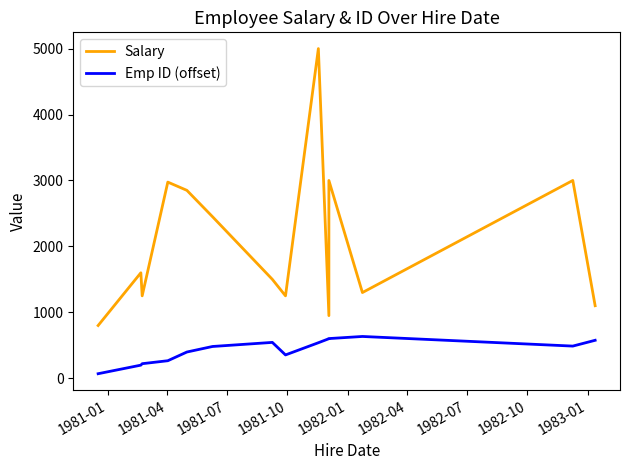

Is the value of Salary at 1983-01 greater than the value of Emp ID (offset) at 10?

Yes